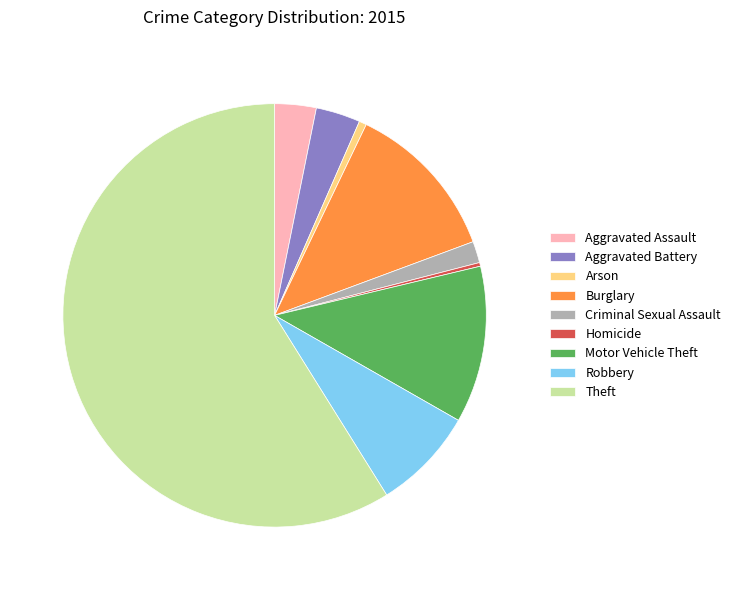

Does any single category account for the majority?

Yes